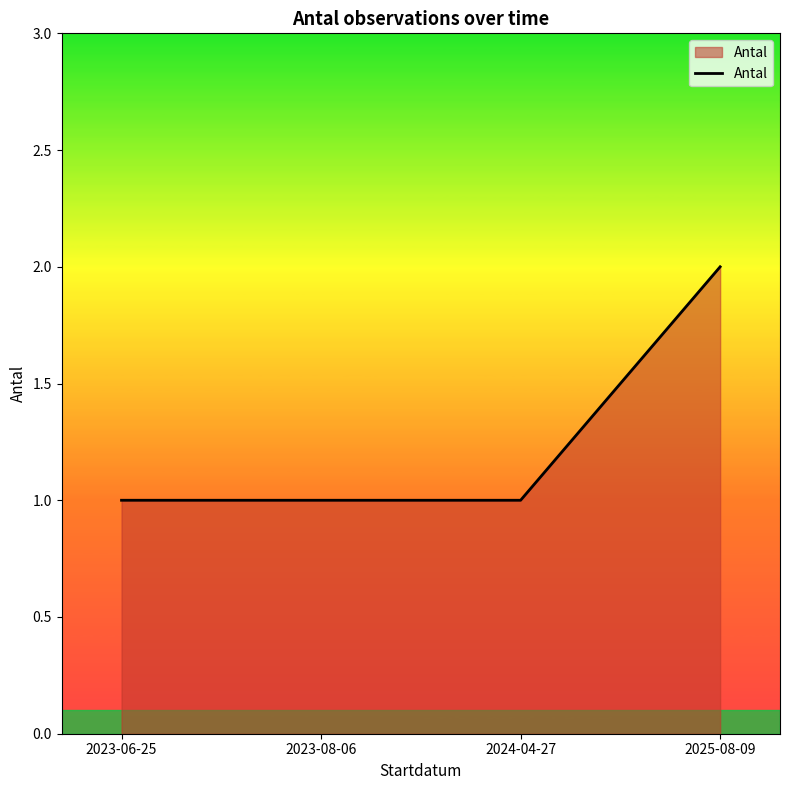

True or false: the data has more than 1 interior local peaks.

False